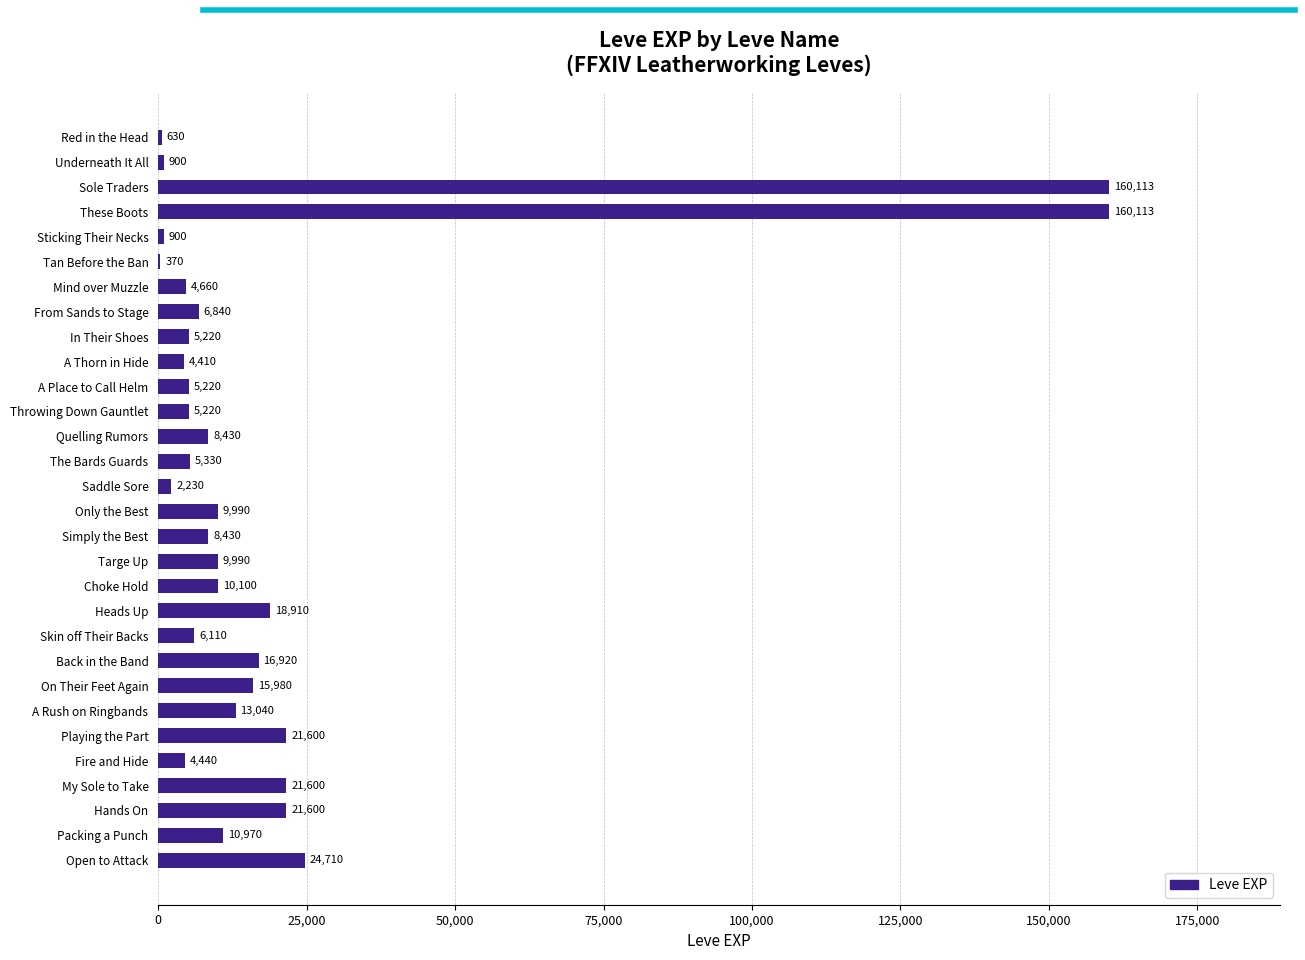

Where is the data nearest to the value 80241?

Open to Attack